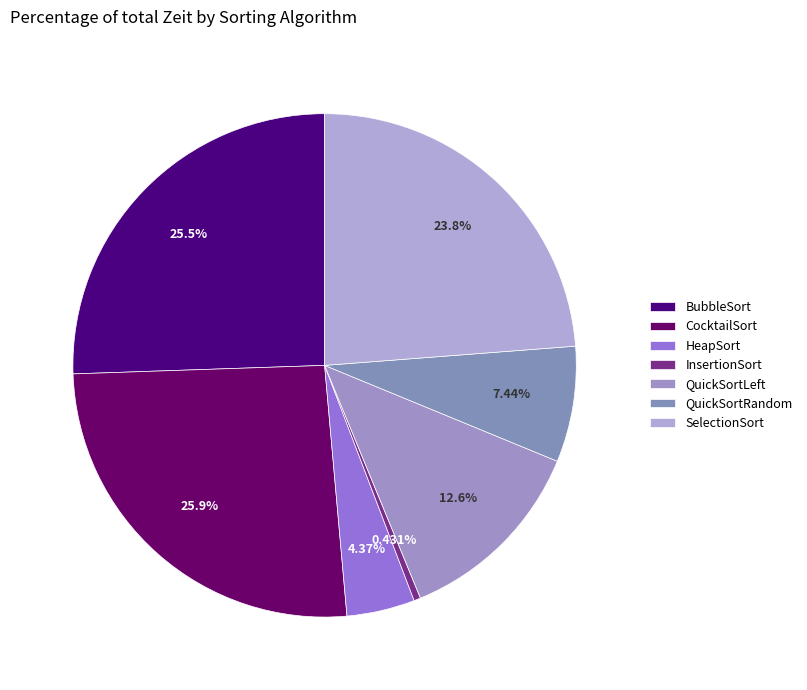

How many slices are in this pie chart?

7